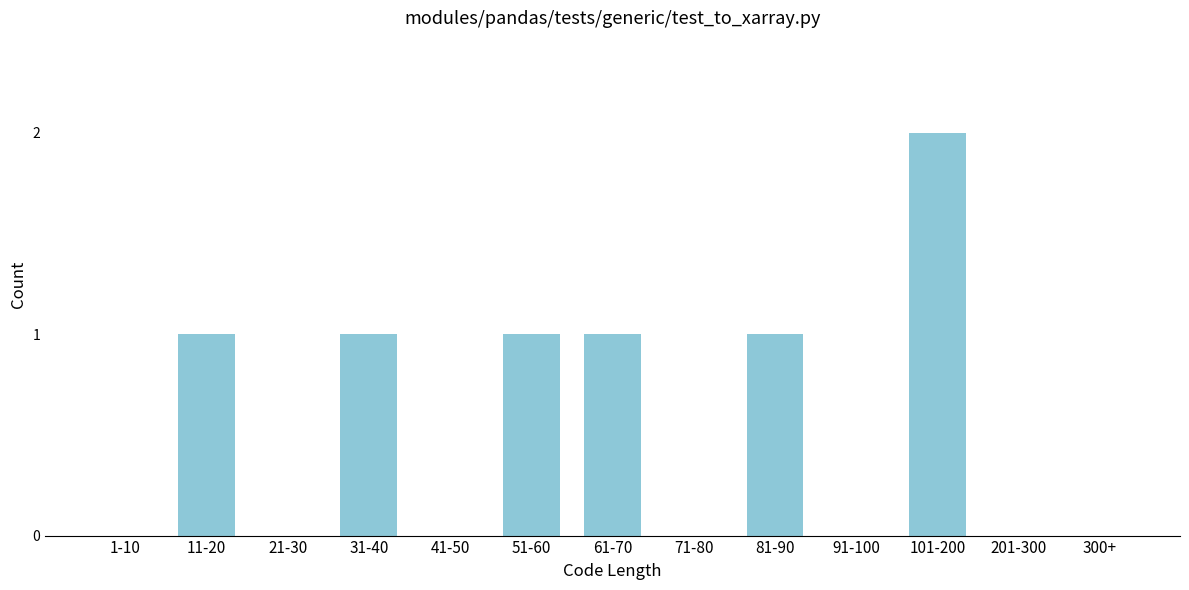

Reading right to left, what are all the values shown in this chart?

300+=0	201-300=0	101-200=2	91-100=0	81-90=1	71-80=0	61-70=1	51-60=1	41-50=0	31-40=1	21-30=0	11-20=1	1-10=0